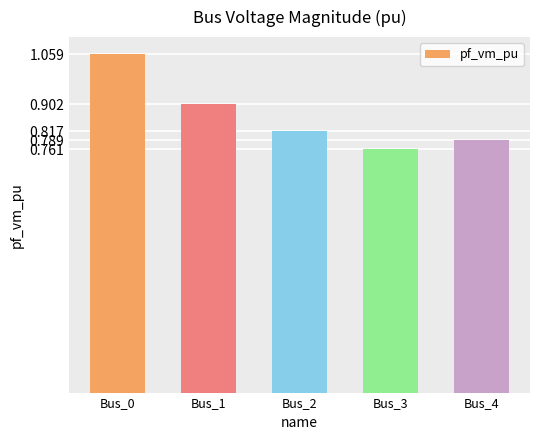

Does the chart contain stacked bars?

No